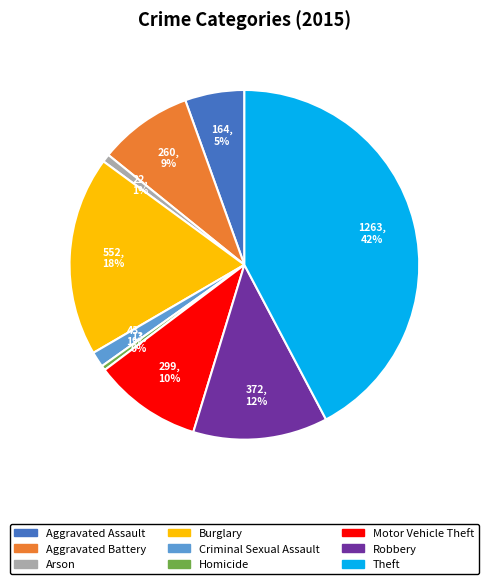

Count the number of slices in the pie.

9